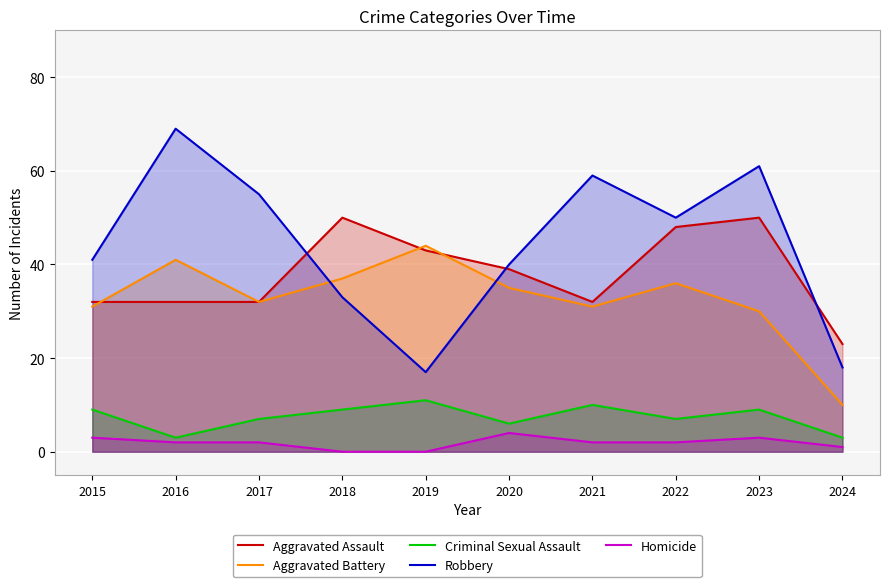

How many lines are shown in the chart?

5